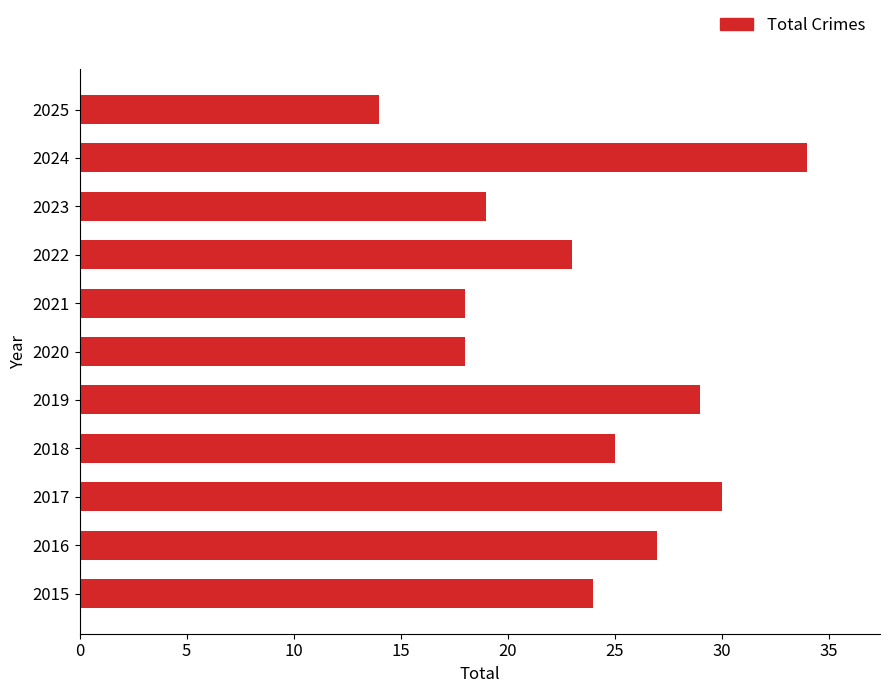

Does the chart contain stacked bars?

No